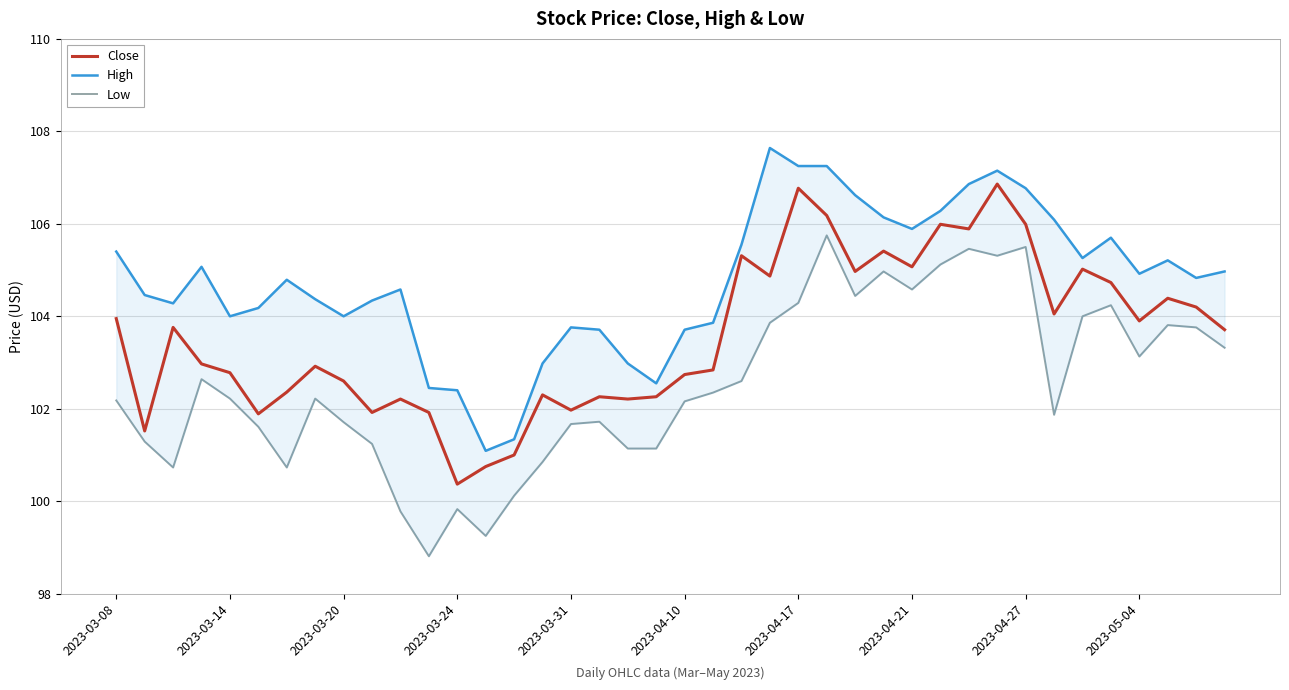

The value of Close at 2023-04-17 is 106.8. True or false?

True